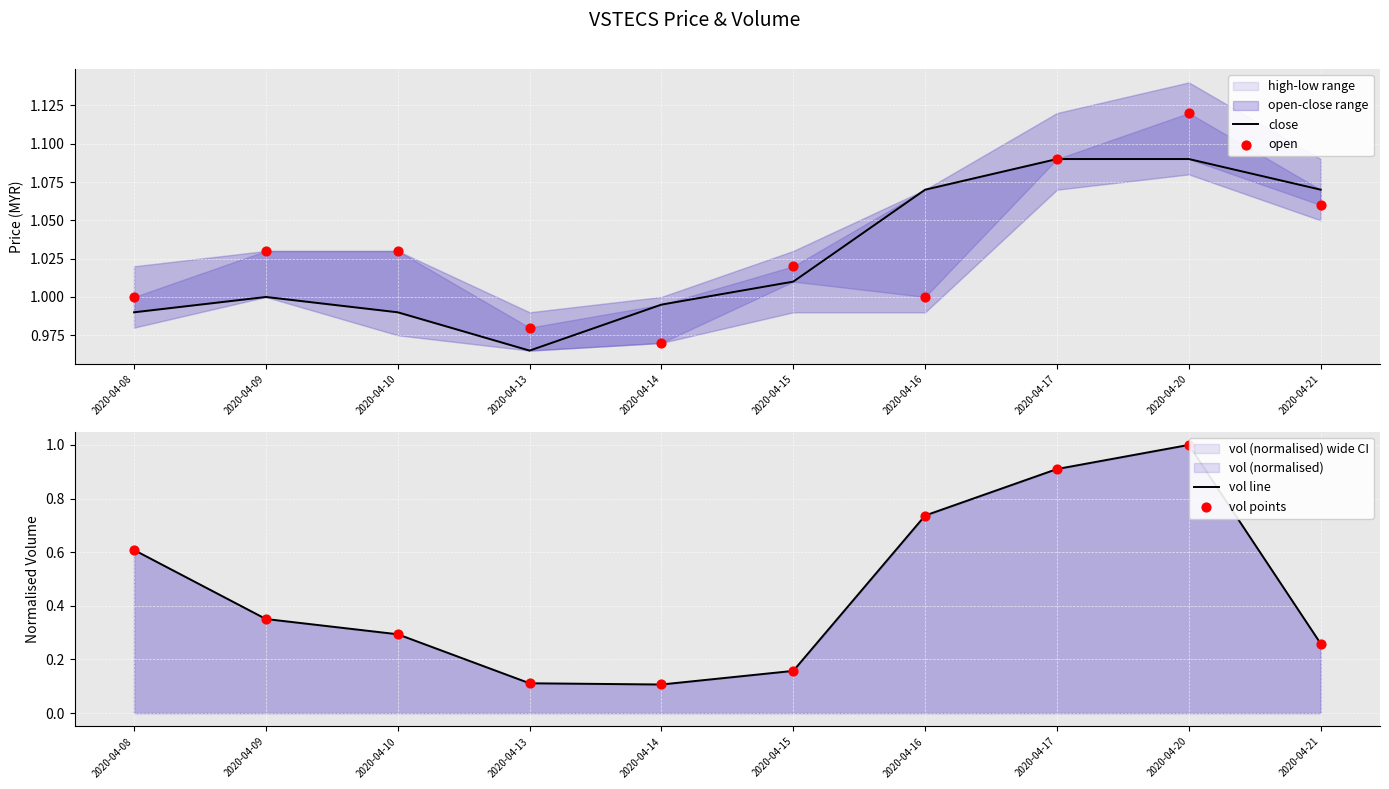

At which category is the sum across all series the highest?

2020-04-20